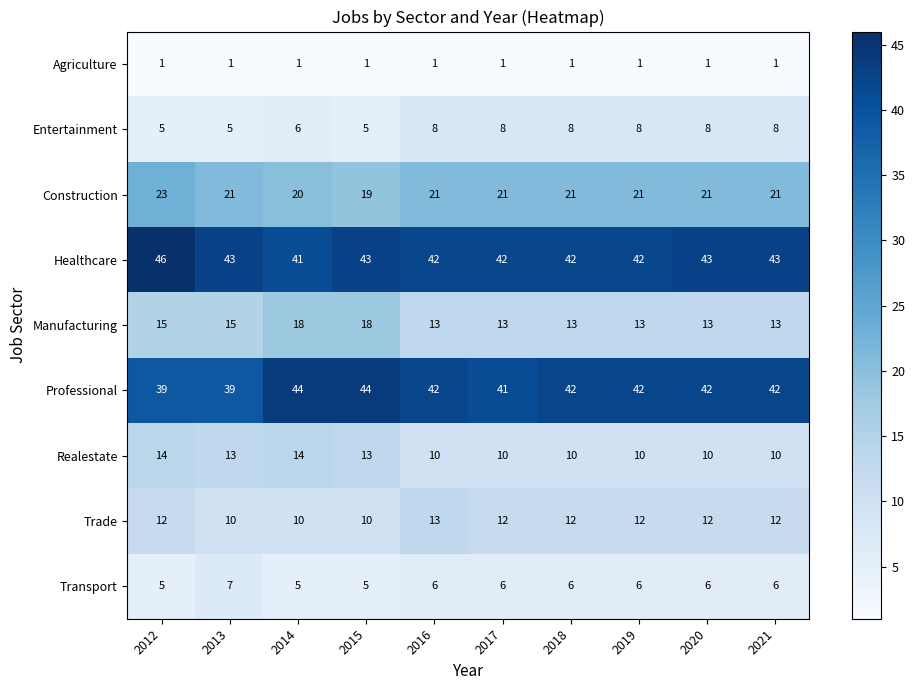

How many series are shown in this chart?

9